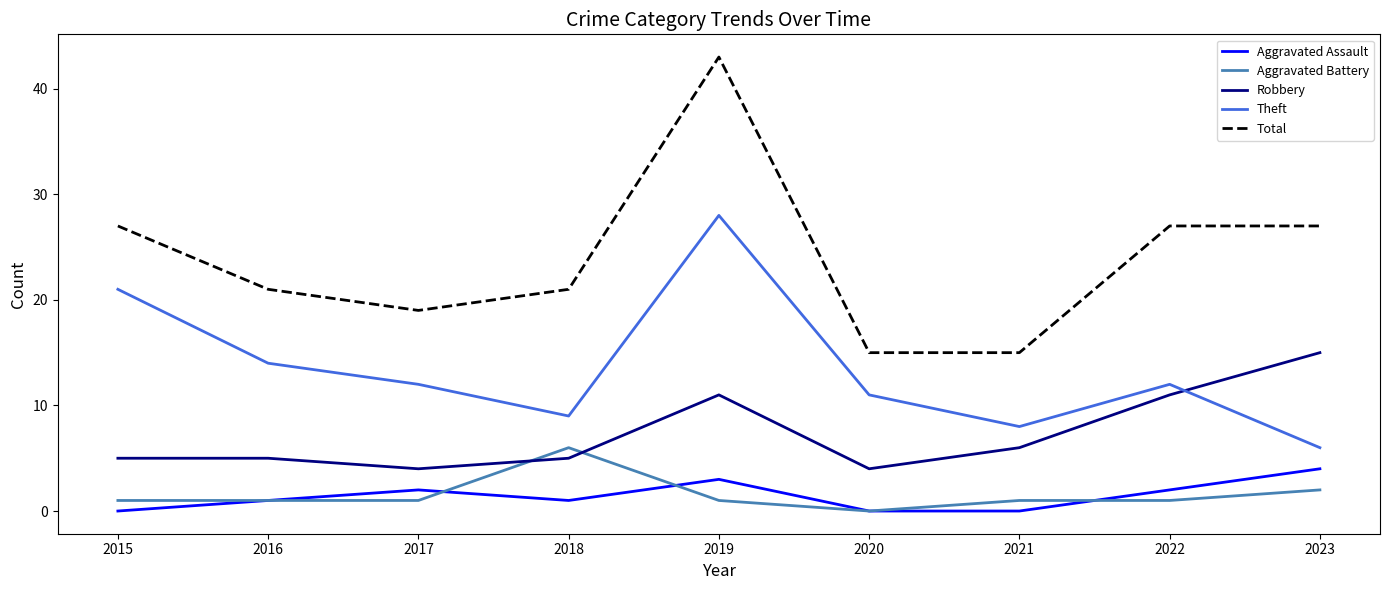

Is it true that Aggravated Assault equals 0 at 2021?

True